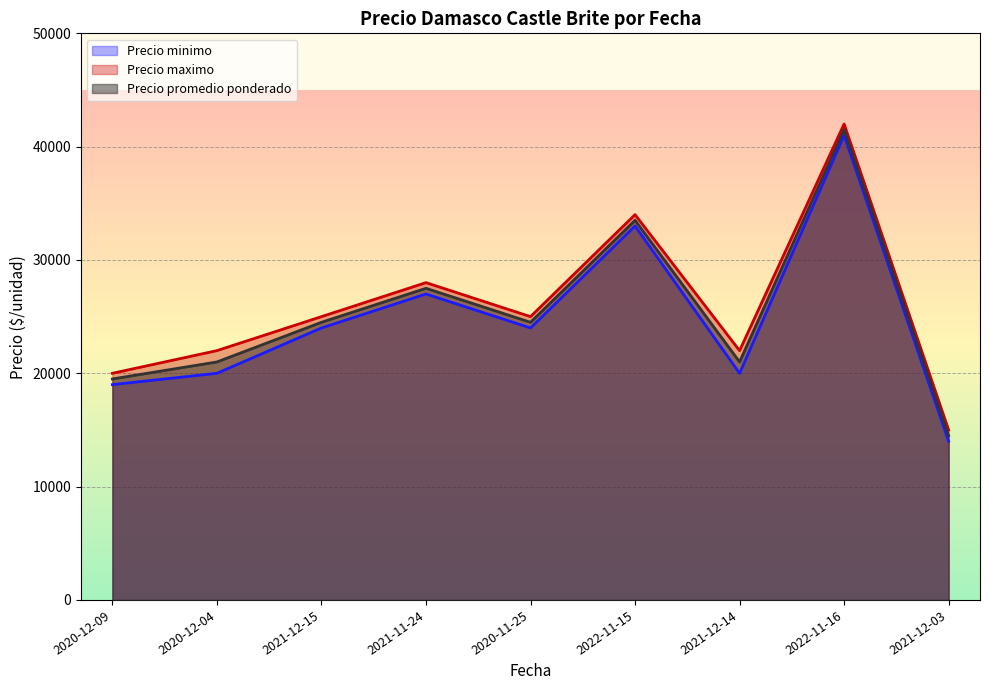

In Precio promedio ponderado, how many points are lower than both neighbors (excluding endpoints)?

2